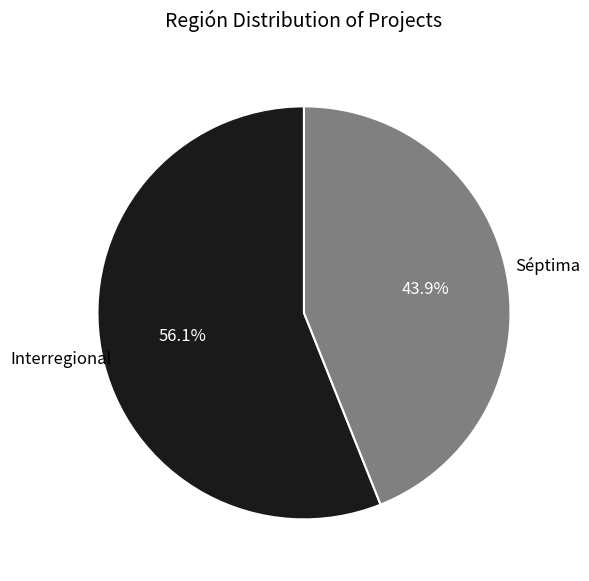

Is there a majority slice in this chart?

Yes